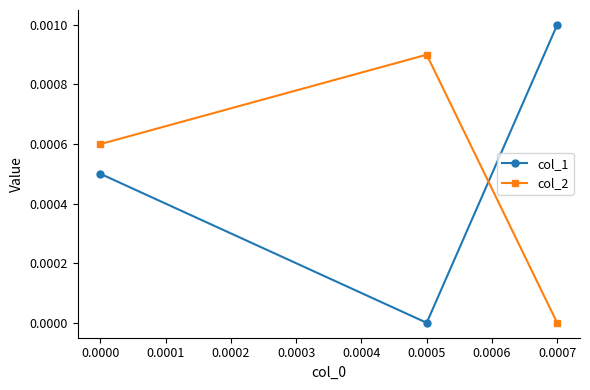

Does the chart have visible grid lines?

No